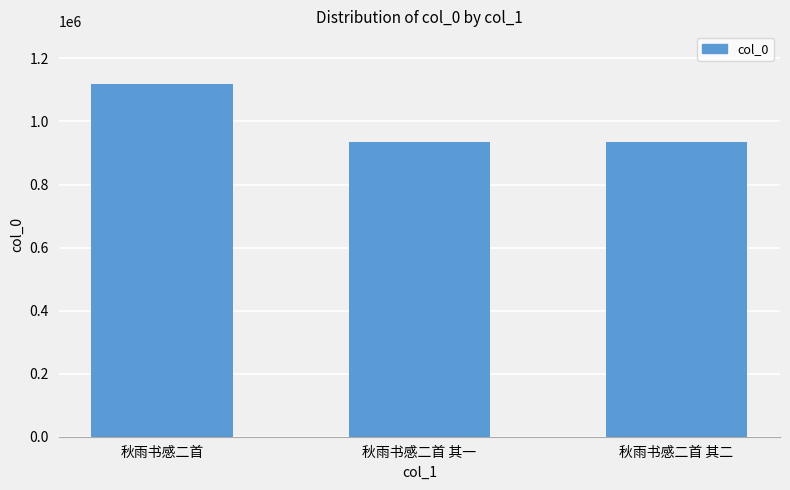

What is the ratio of the value at 秋雨书感二首 其二 to the value at 秋雨书感二首?

0.8